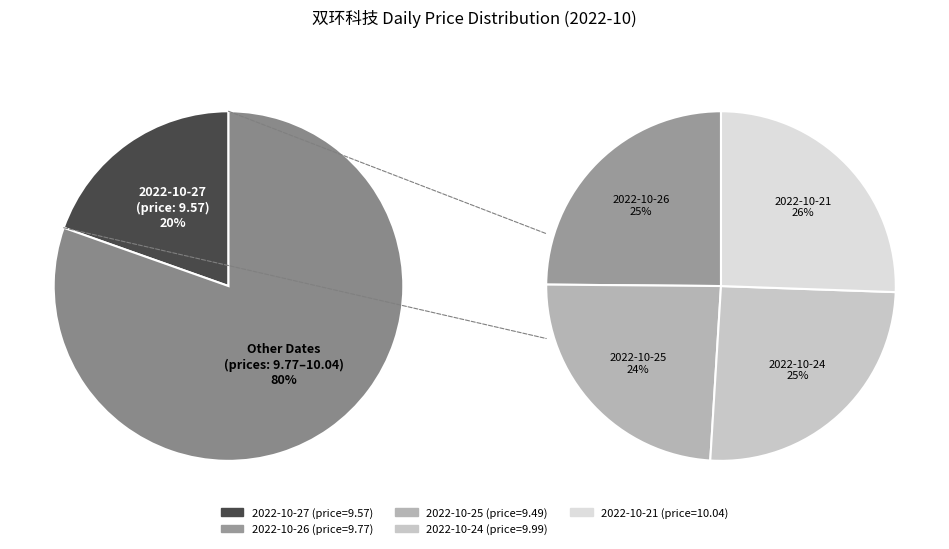

Is the sum of 2022-10-25 and 2022-10-26 greater than half?

No